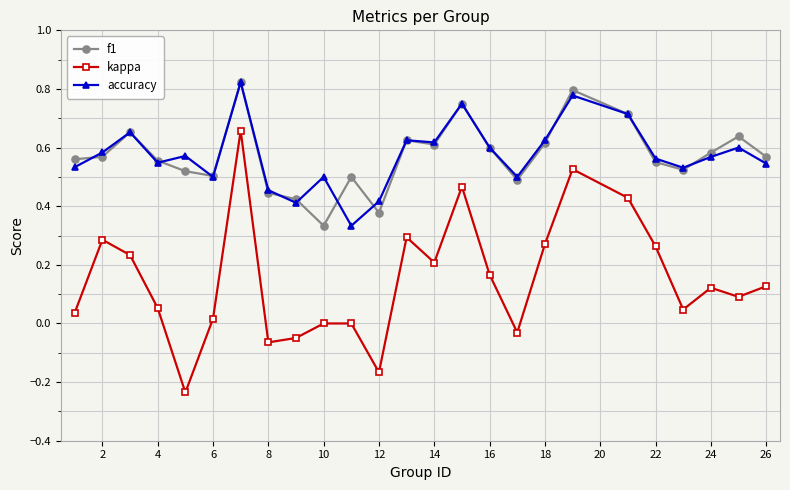

Which series has the widest spread of values?

kappa